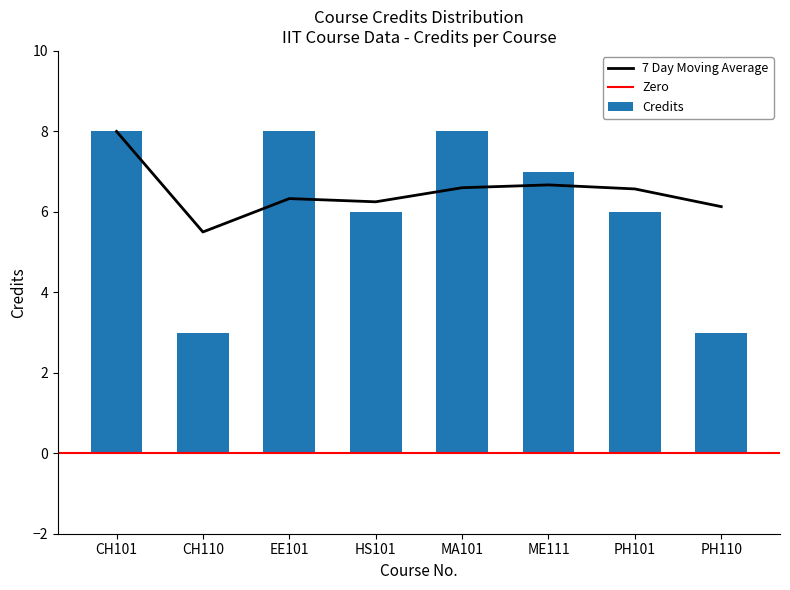

Which category has the lowest value across all series?

CH110